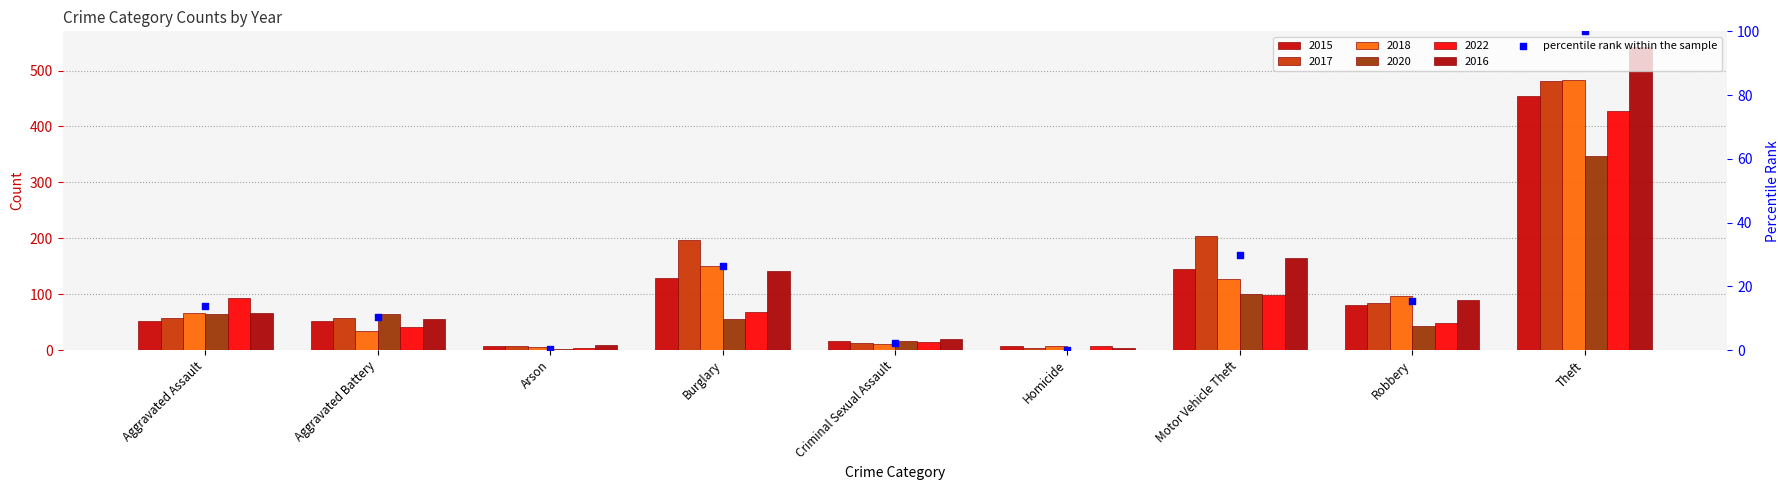

Which has a higher value, Arson or Criminal Sexual Assault?

Criminal Sexual Assault